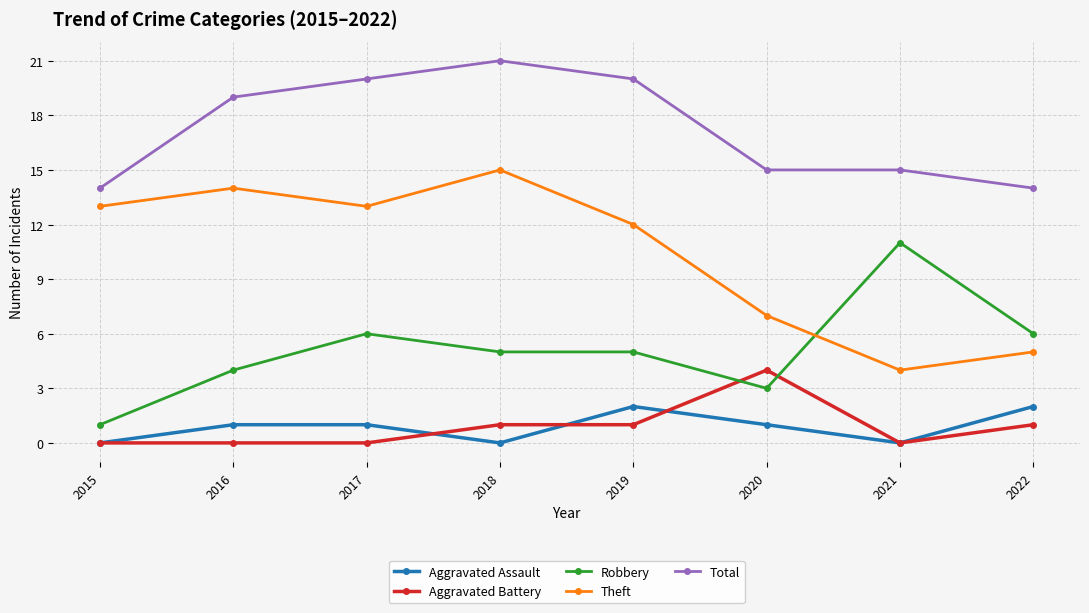

In Theft, how many points are lower than both neighbors (excluding endpoints)?

2